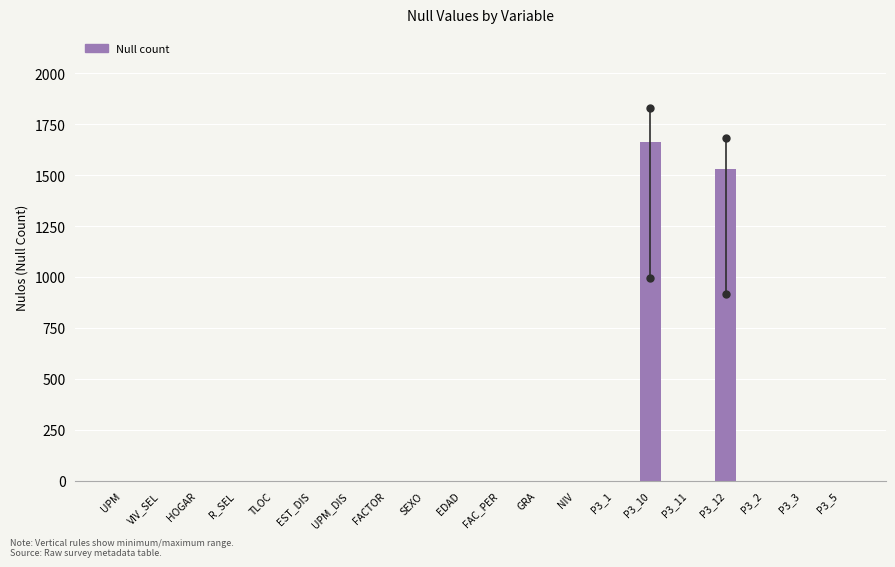

Reading left to right, extract all data points from this chart.

UPM=0	VIV_SEL=0	HOGAR=0	R_SEL=0	TLOC=0	EST_DIS=0	UPM_DIS=0	FACTOR=0	SEXO=0	EDAD=0	FAC_PER=0	GRA=0	NIV=0	P3_1=0	P3_10=1661	P3_11=0	P3_12=1529	P3_2=0	P3_3=0	P3_5=0